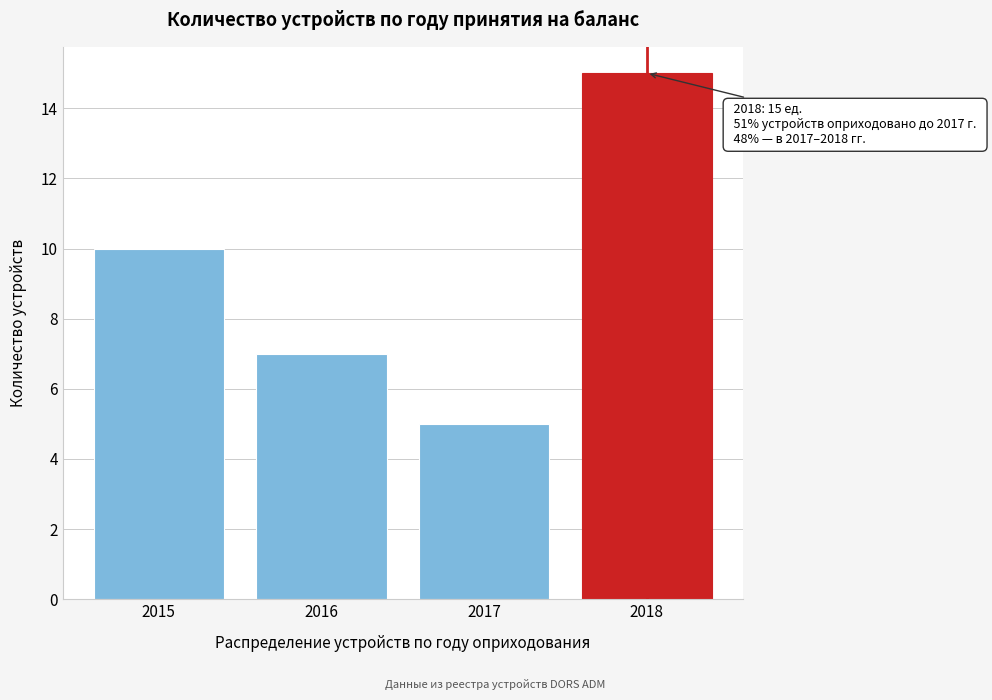

Reading left to right, transcribe all the data shown in this chart.

10	7	5	15